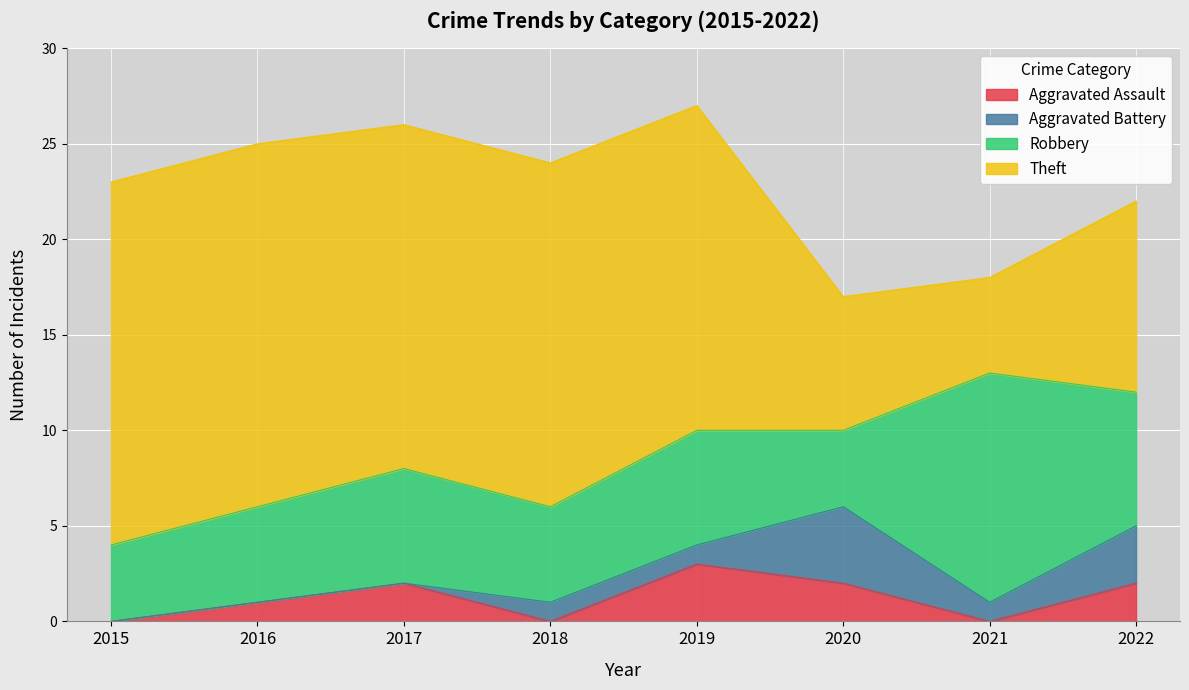

What is the value of the Theft point at the 2nd from the left?

19